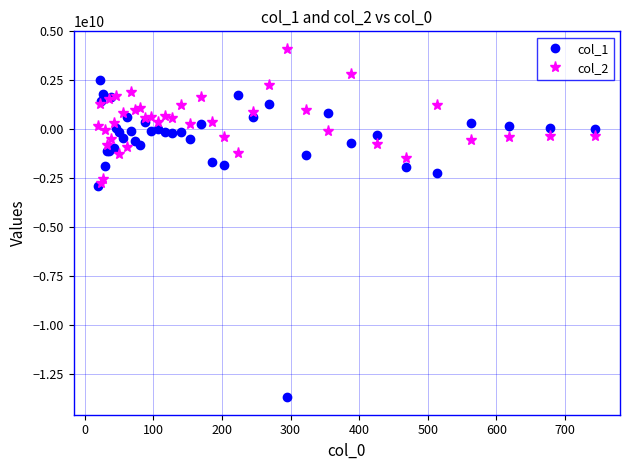

What is the maximum value shown in the chart?

4115159948.9